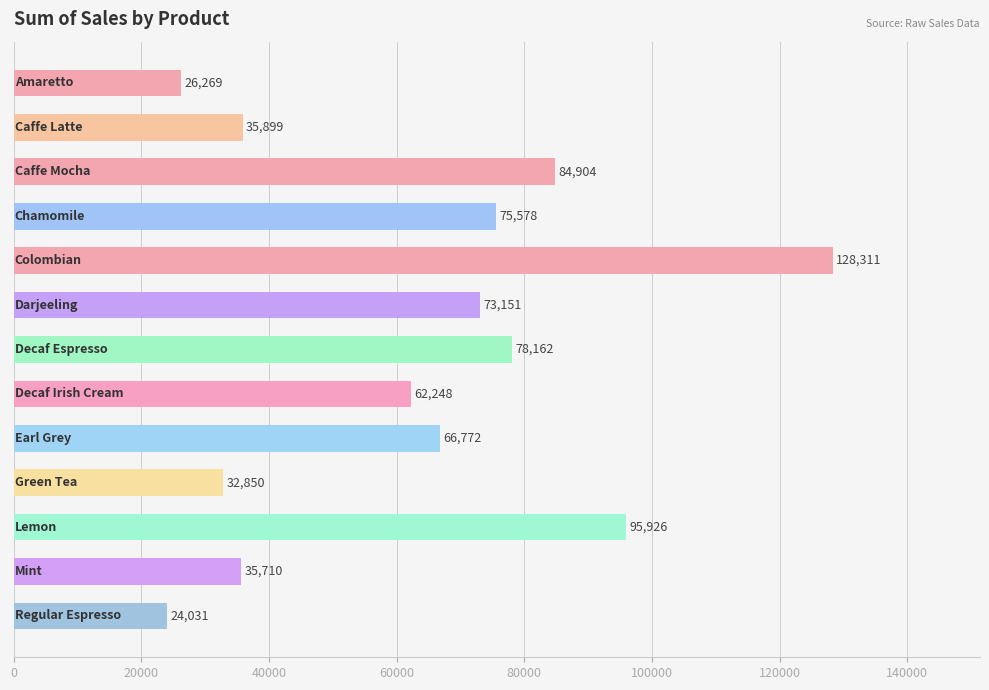

What is the minimum value shown in the chart?

24031